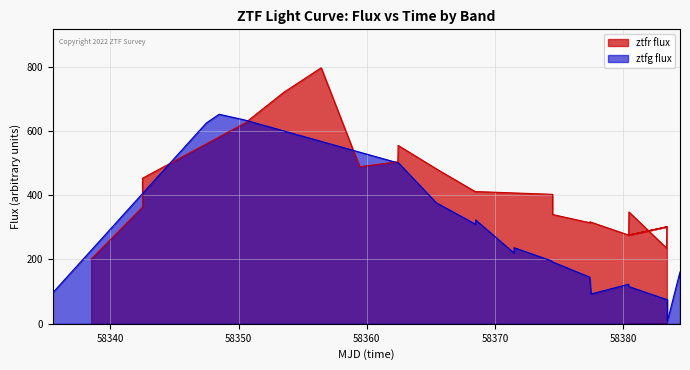

How many intersections are there between ztfg flux and ztfr flux?

2